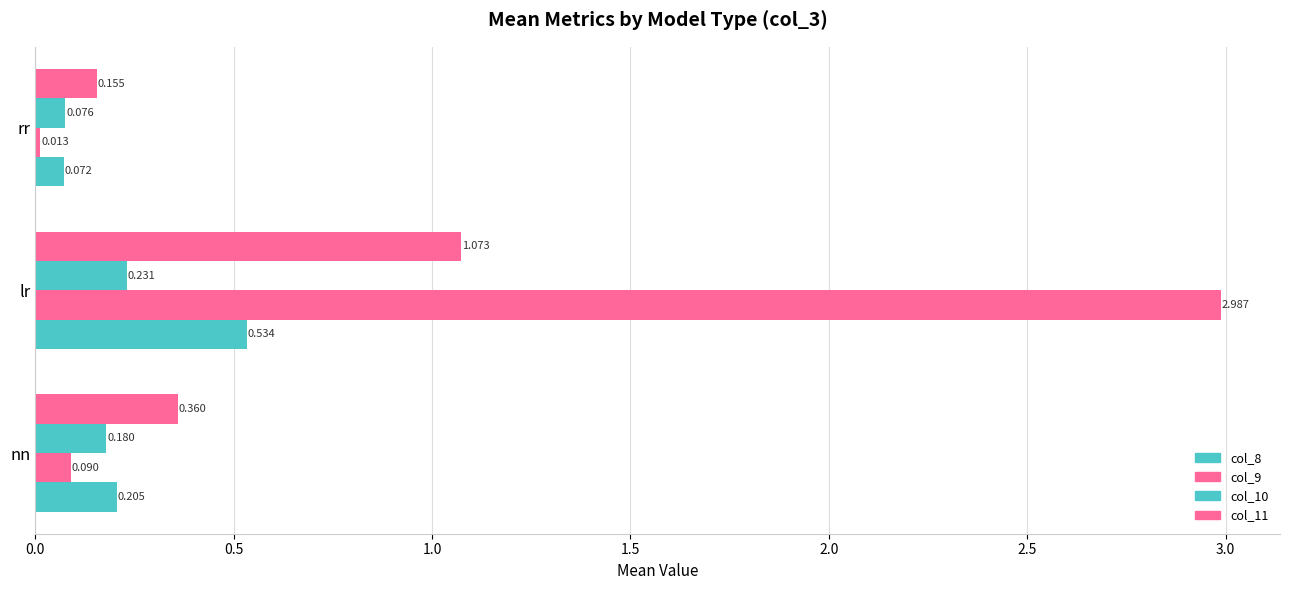

How many data points does each series have?

3